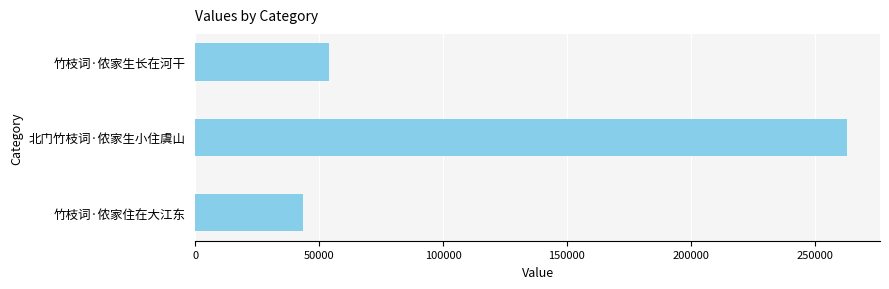

At which label is the value closest to 153340?

竹枝词·侬家生长在河干